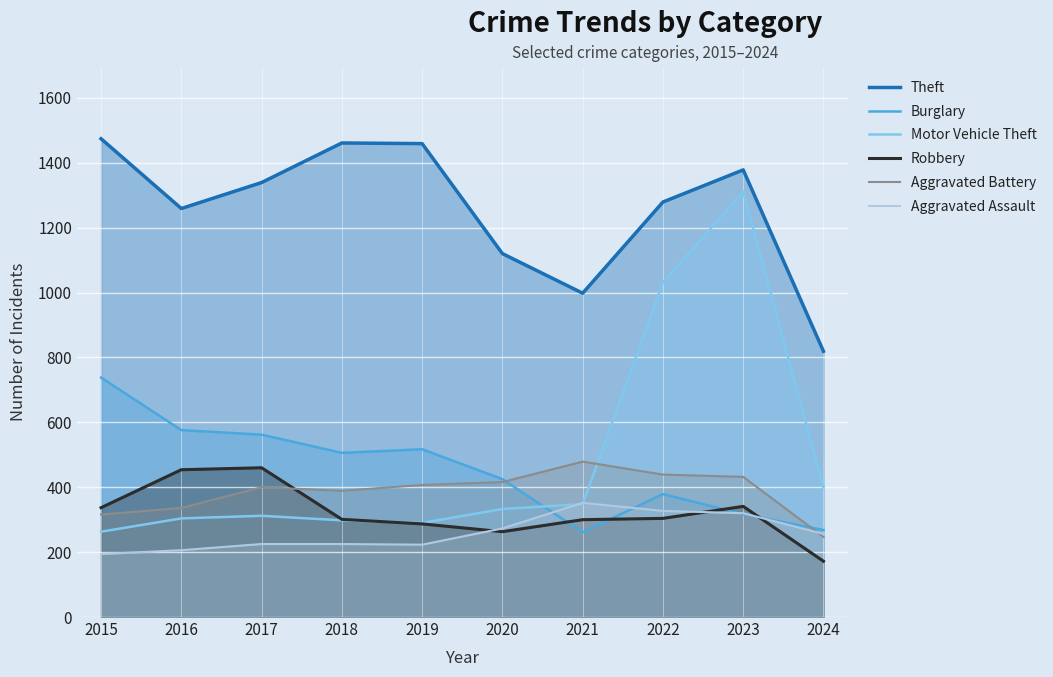

The value of Motor Vehicle Theft at 2015 is 163. True or false?

False